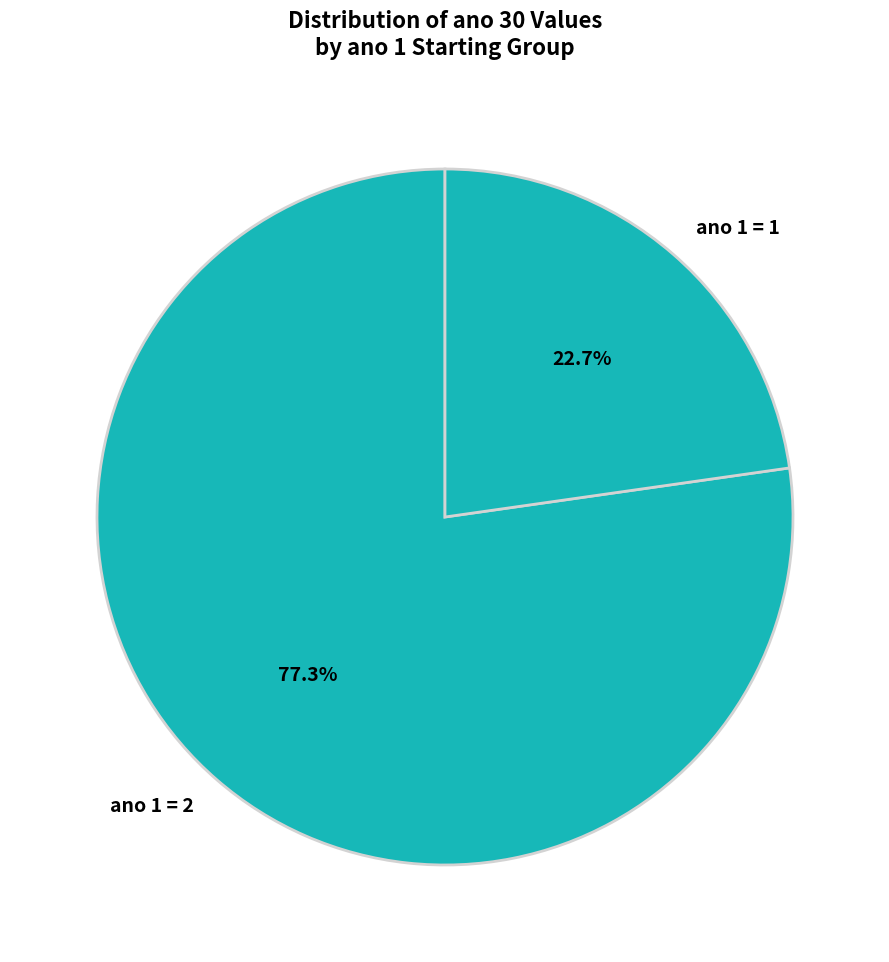

Rank the categories by value from lowest to highest.

ano 1 = 1, ano 1 = 2